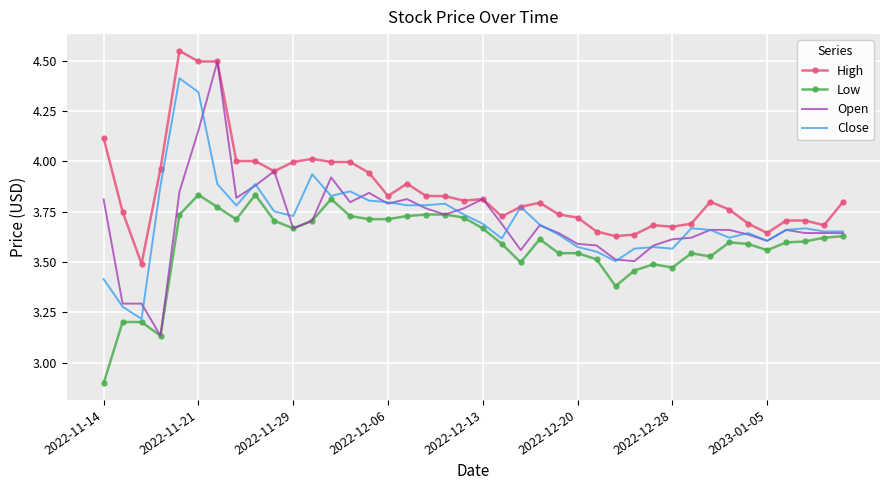

Which series has the widest spread of values?

Open